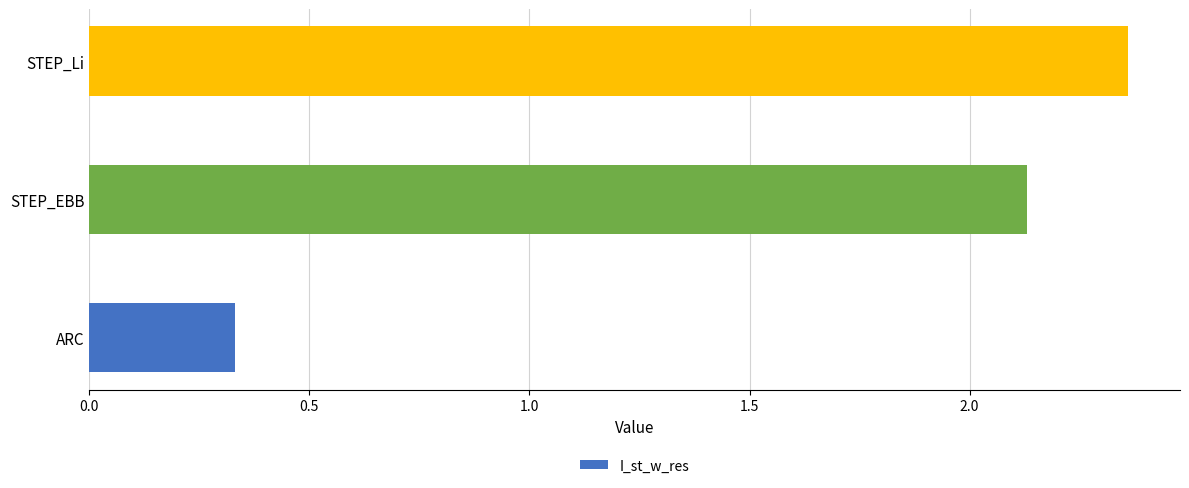

How many bars are there in total?

3